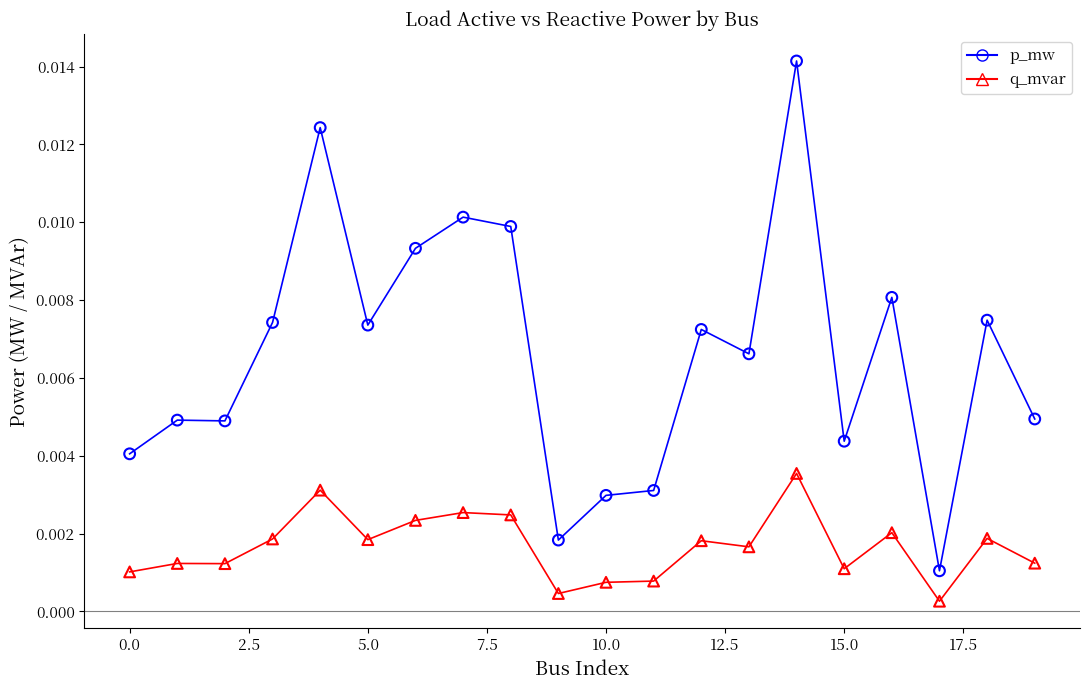

Which series contains the highest Y value?

p_mw